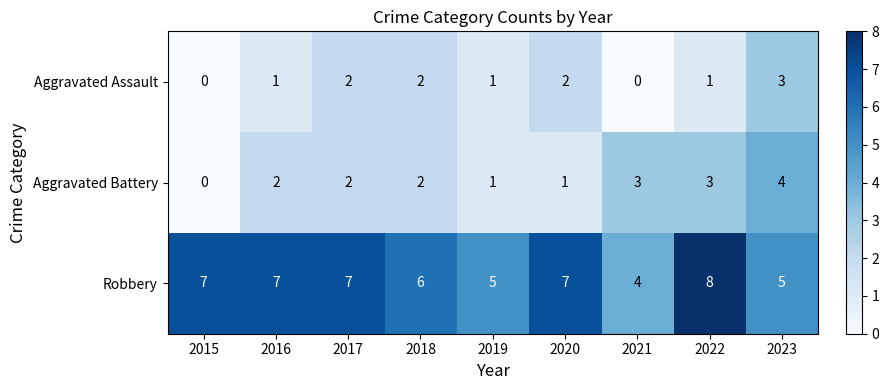

At 2023, list the series in order from largest to smallest.

Robbery, Aggravated Battery, Aggravated Assault